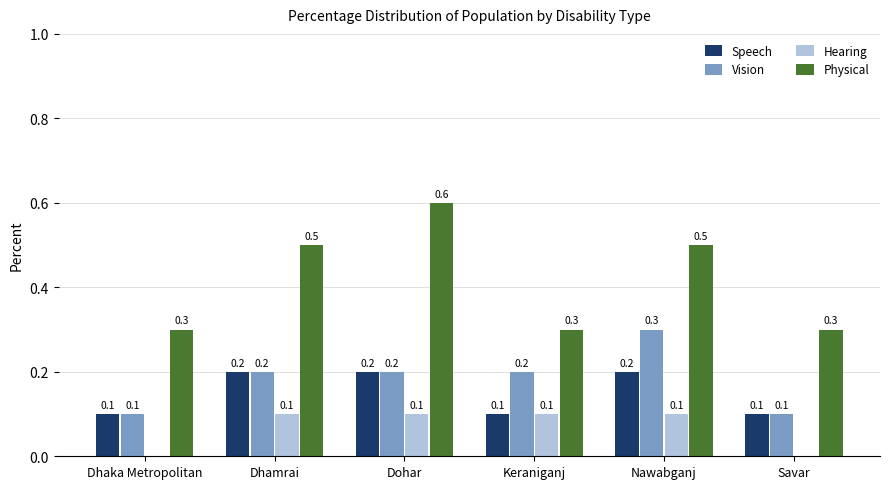

Between Dohar and Savar, which series saw the biggest shift?

Physical